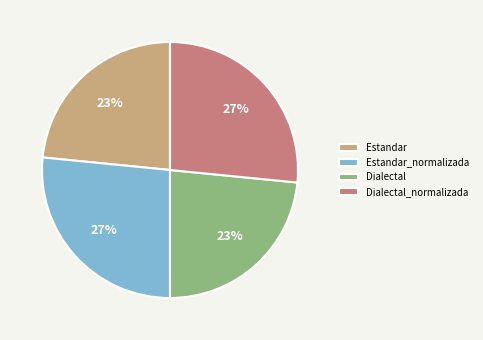

To the nearest percent, what is the average slice percentage?

25%